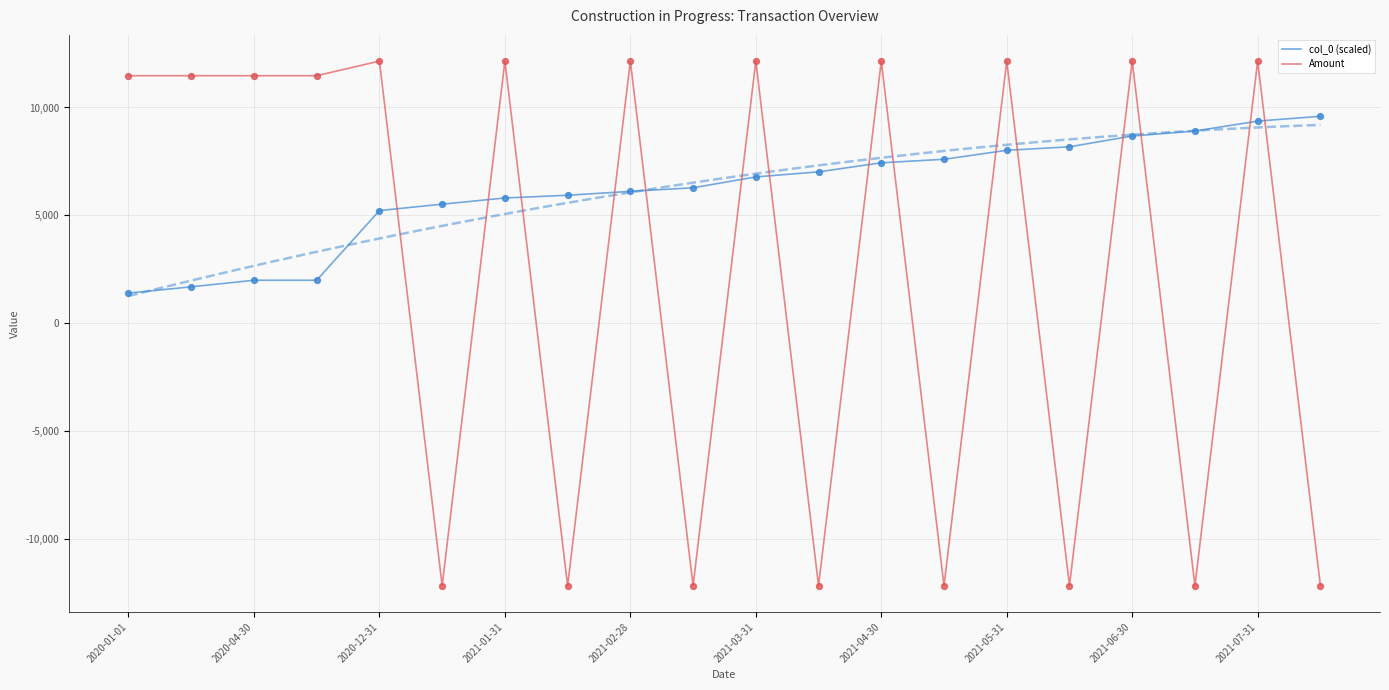

Is the value of Amount at 2021-07-31 greater than the value of col_0 (scaled) at 2021-07-31?

Yes